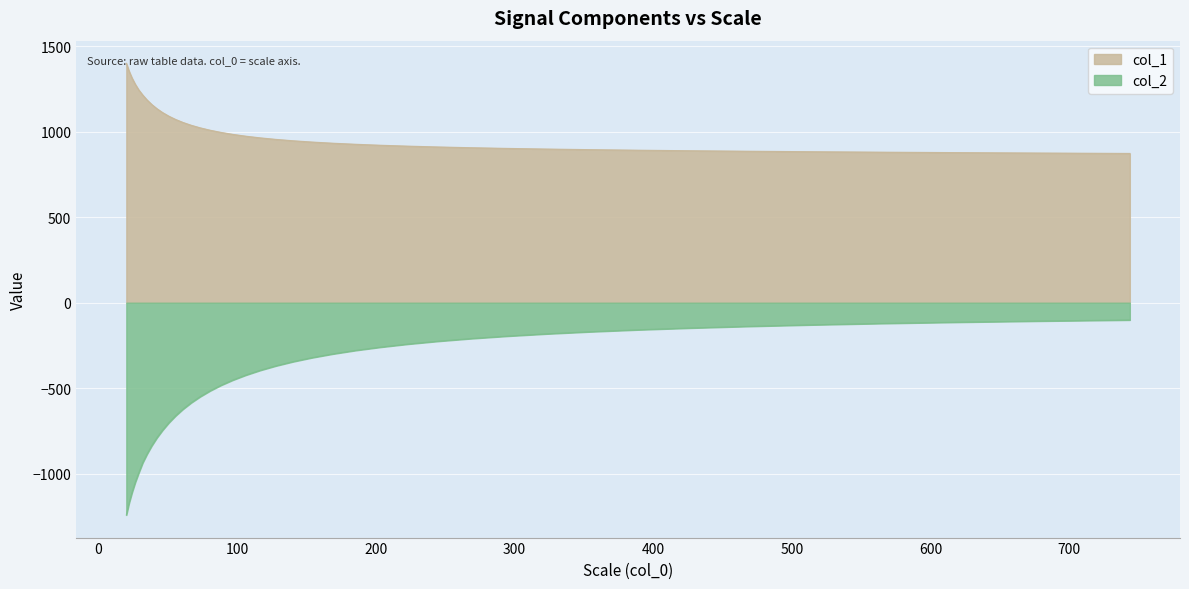

How many values in the col_1 series exceed 965?

20